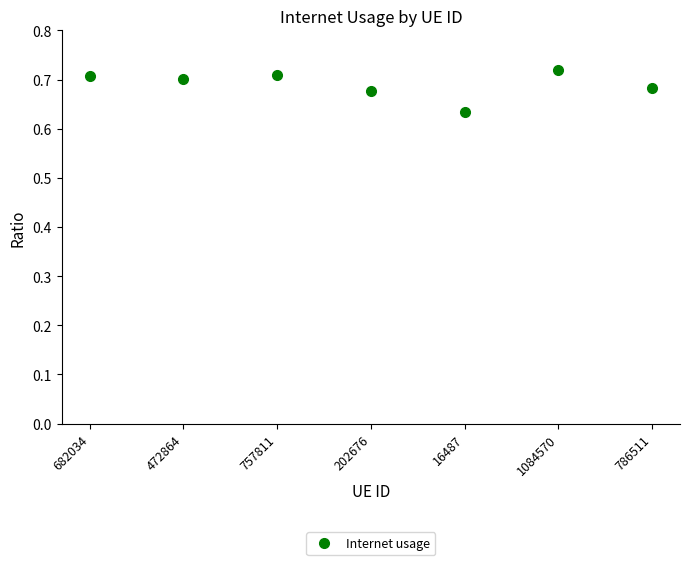

At which category does the data reach its first local peak?

757811